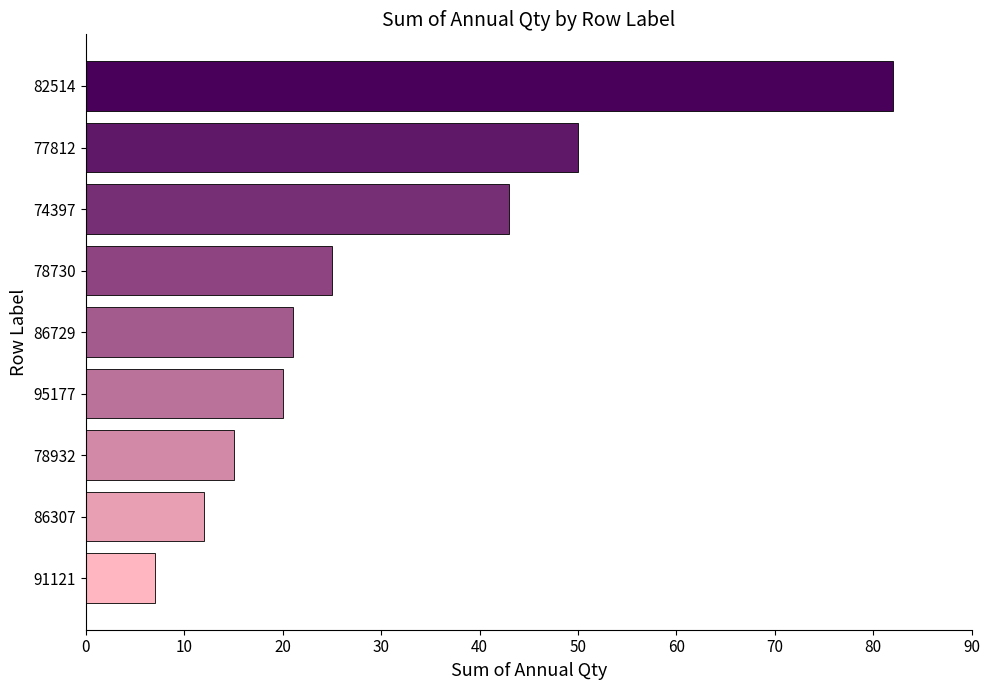

Reading bottom to top, transcribe all the data shown in this chart.

91121=7	86307=12	78932=15	95177=20	86729=21	78730=25	74397=43	77812=50	82514=82